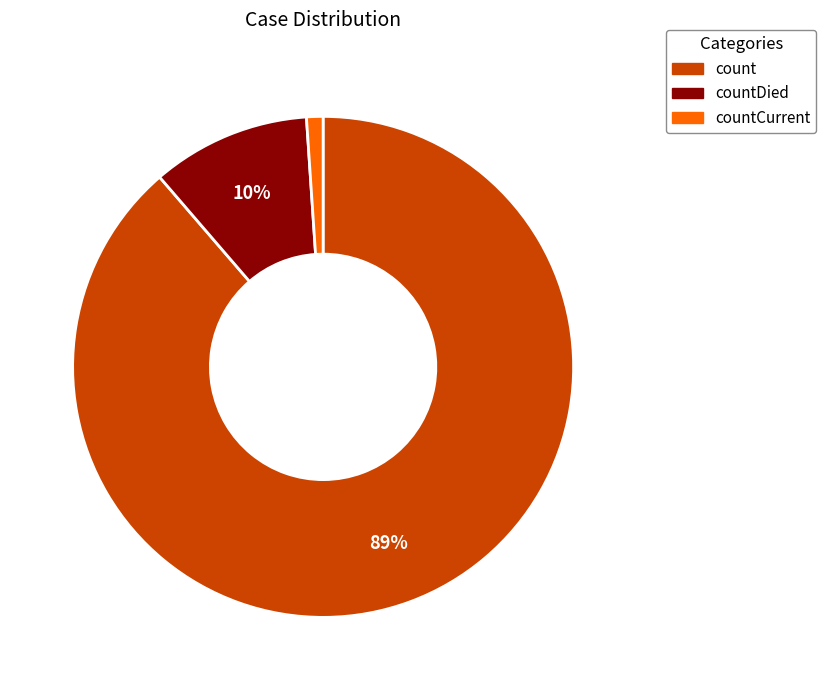

Is there a majority slice in this chart?

Yes